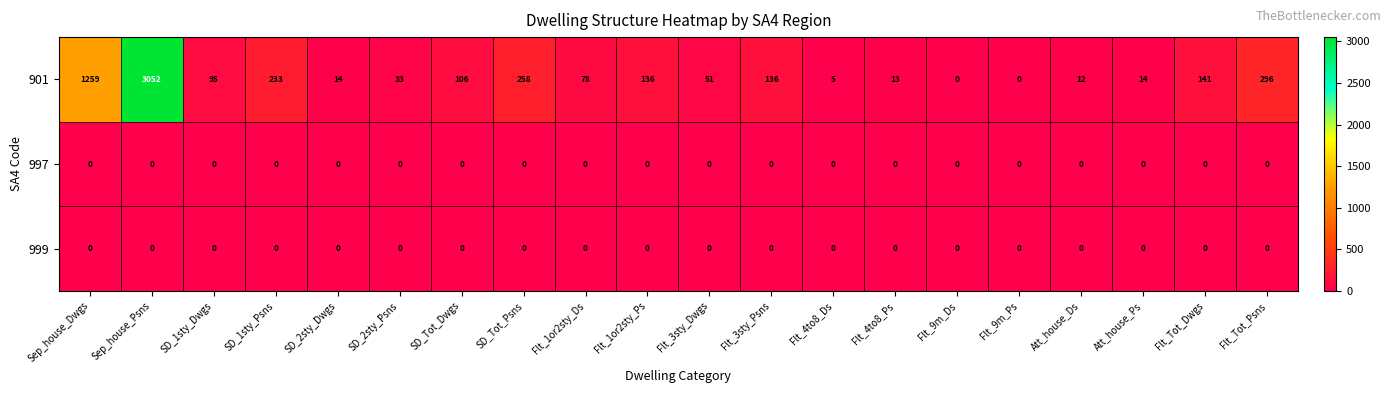

Which series has the widest spread of values?

901